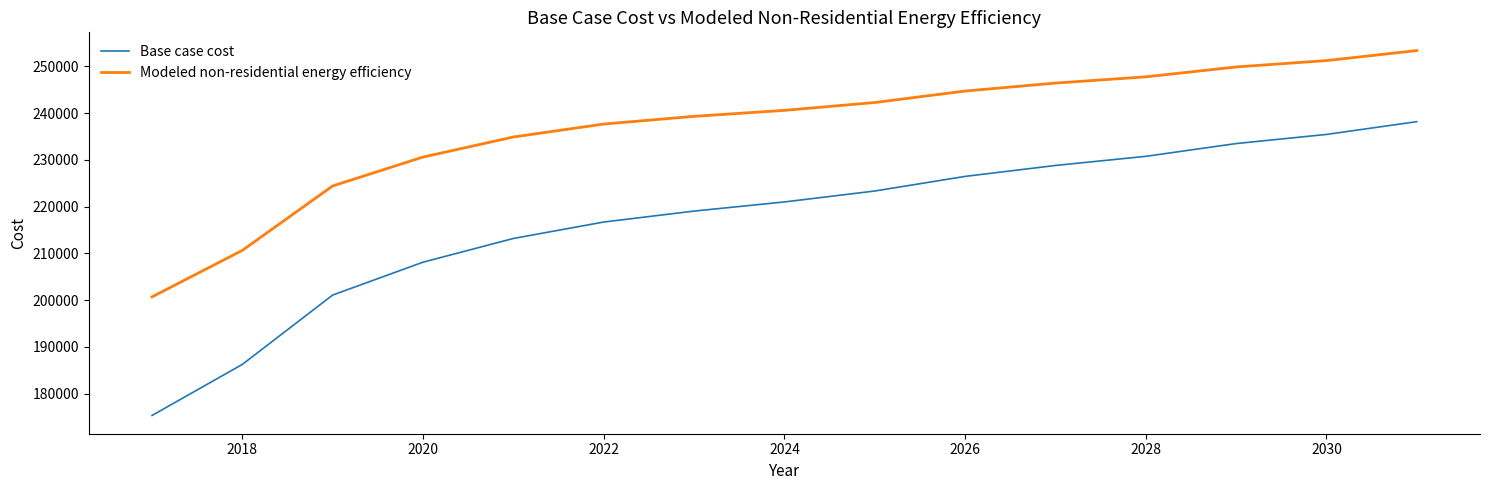

True or false: Base case cost and Modeled non-residential energy efficiency intersect in this chart.

False